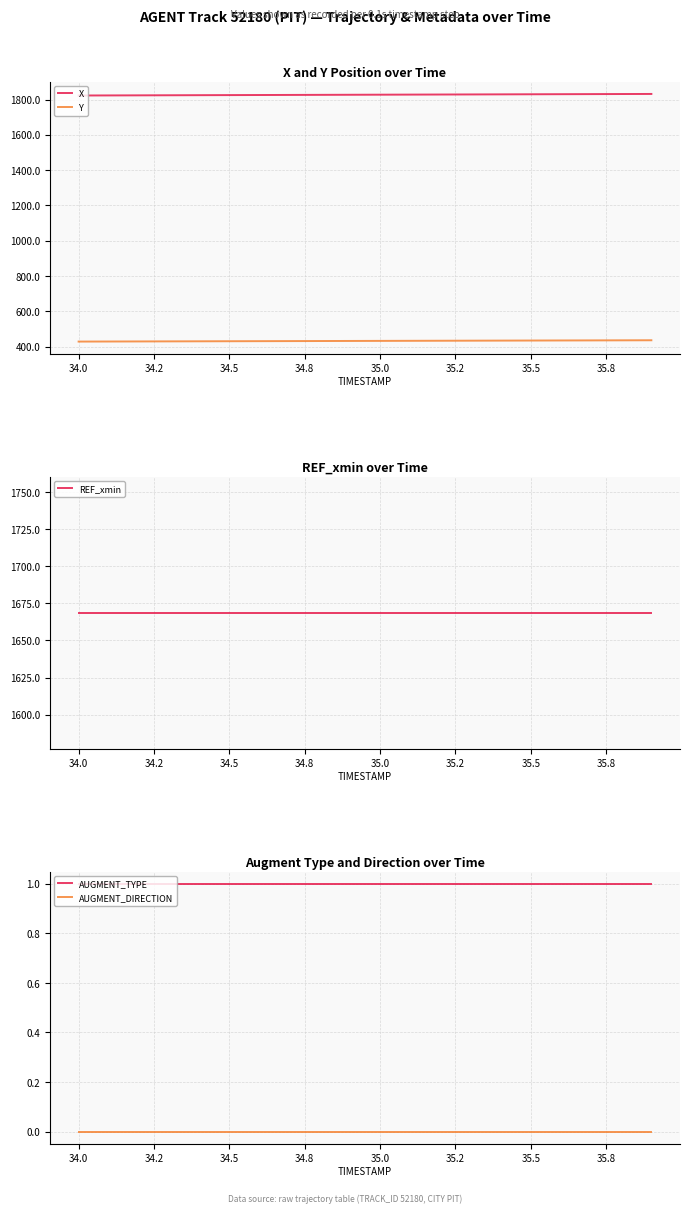

The value of Y at 35.0 is 110.9. True or false?

False